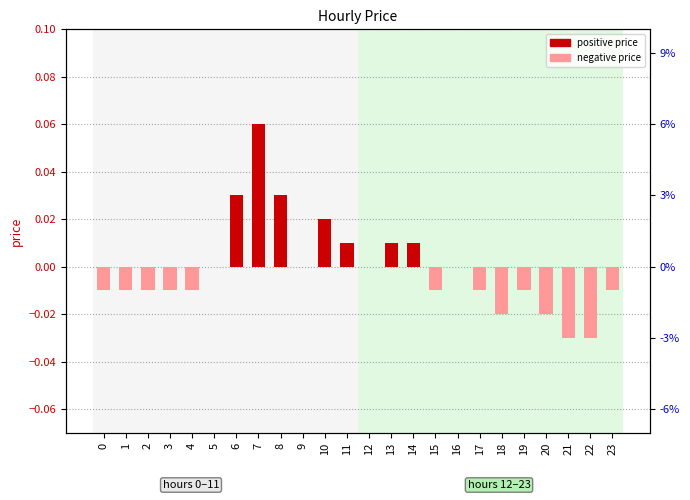

The chart shows a value of -0.0 at 15. True or false?

False